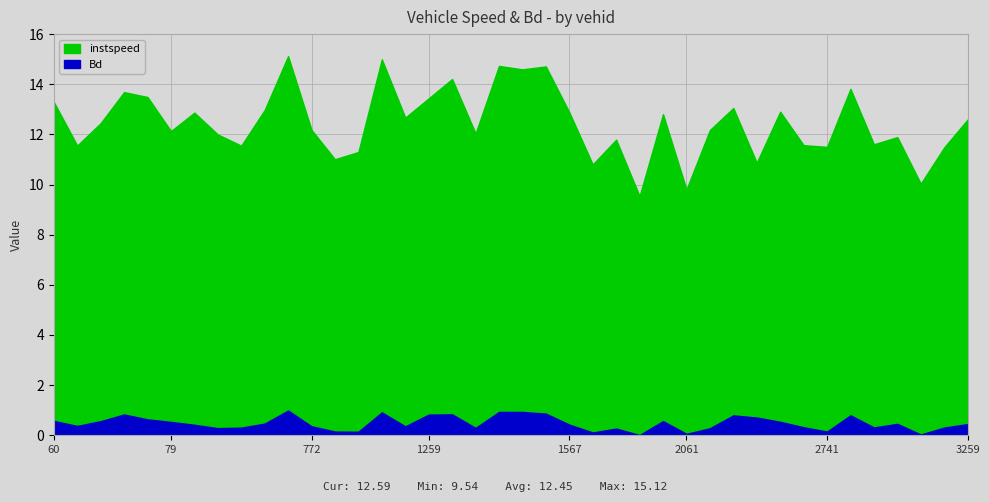

How many lines are shown in the chart?

2